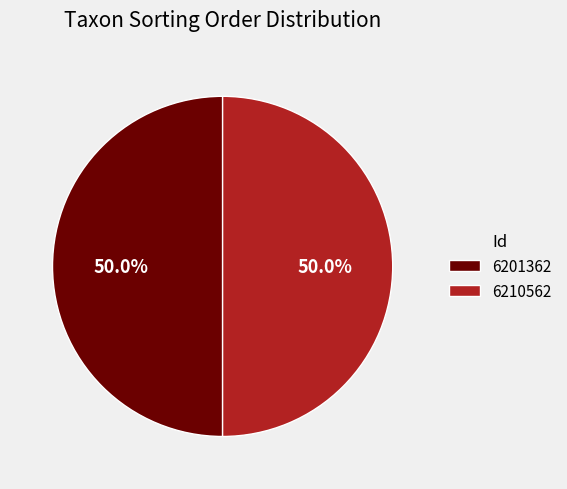

Approximately how many times larger is the value at 6201362 compared to 6210562?

1.0